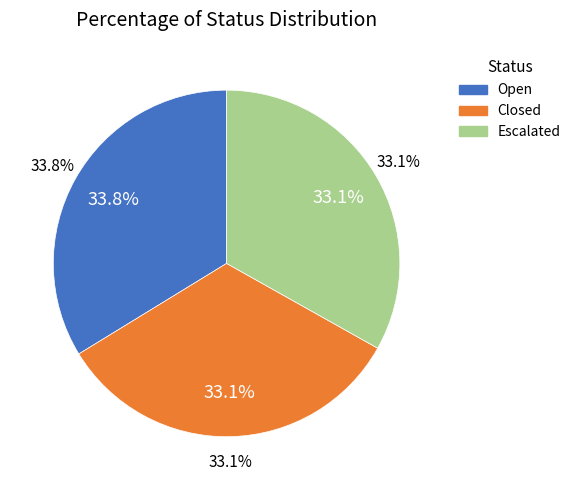

To the nearest percent, what portion does Open represent?

34%